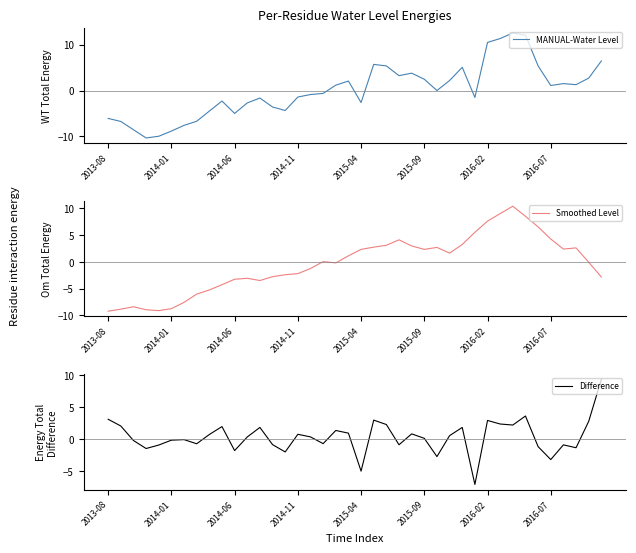

At which label does Smoothed Level reach its peak?

32